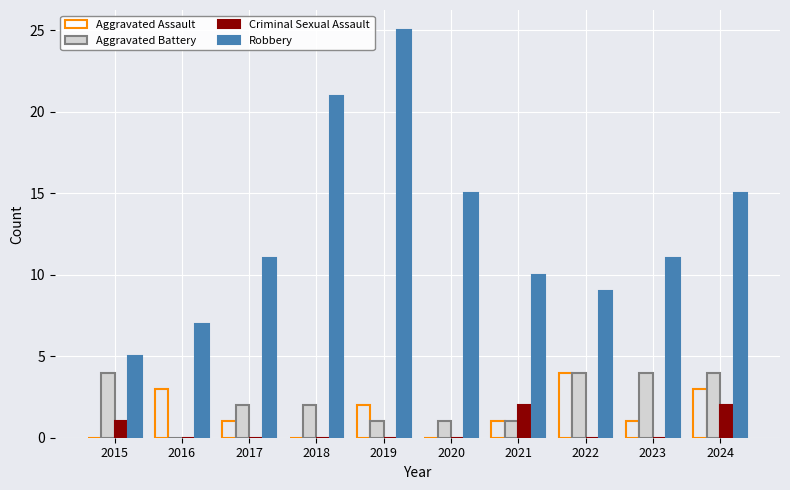

At which label is Aggravated Assault closest to 2?

2019